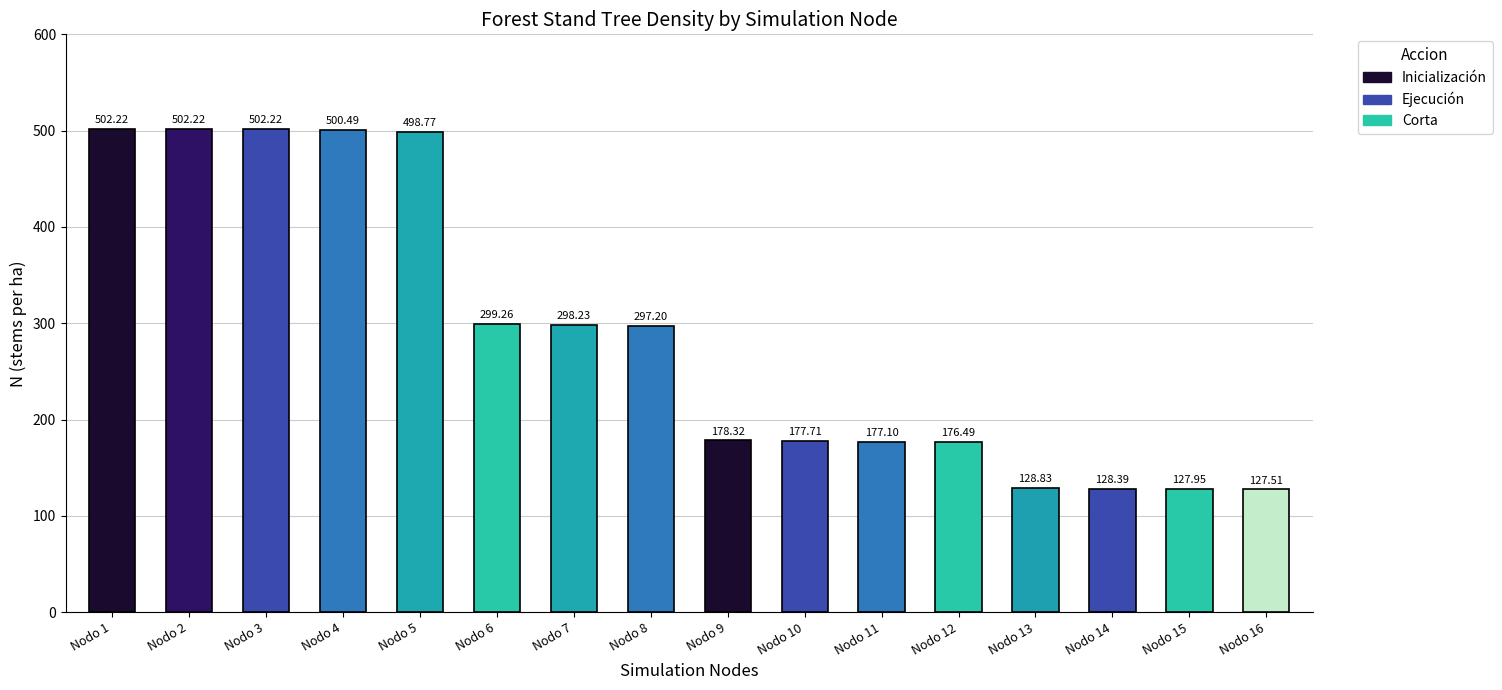

What is the average value?

288.9